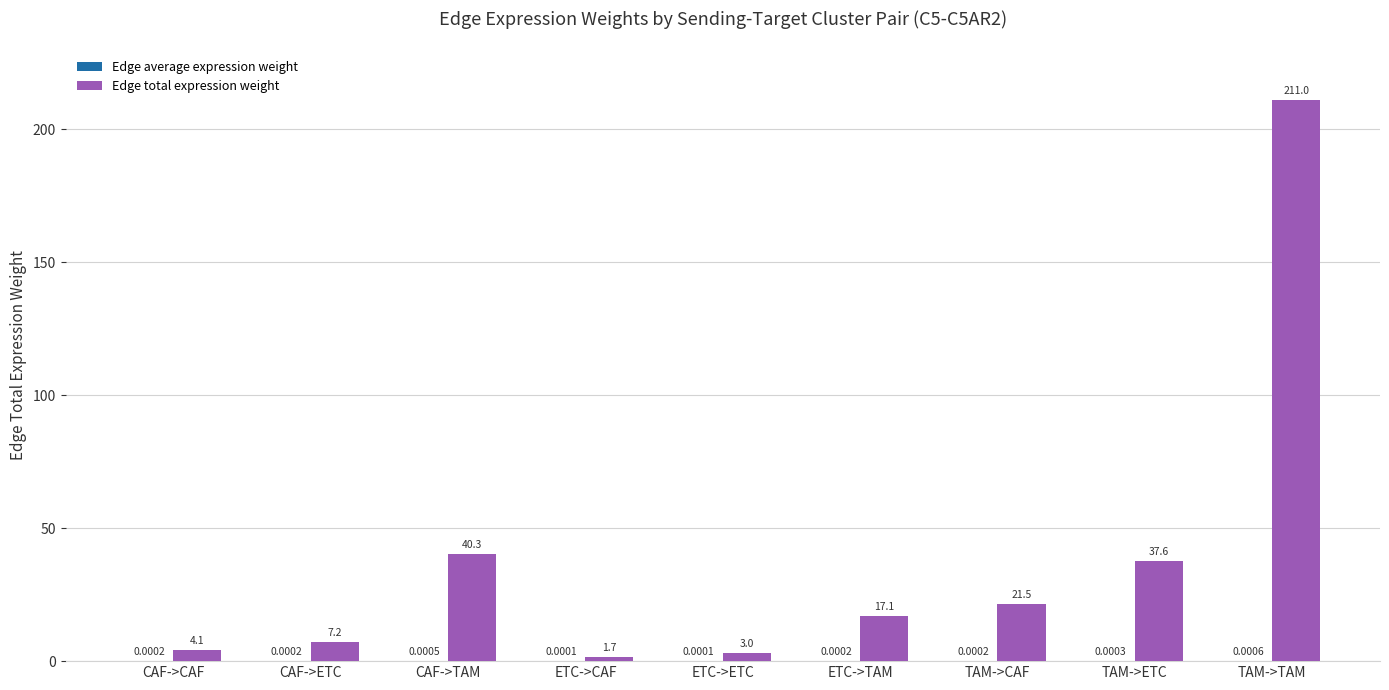

Which series has the largest total across all categories?

Edge total expression weight